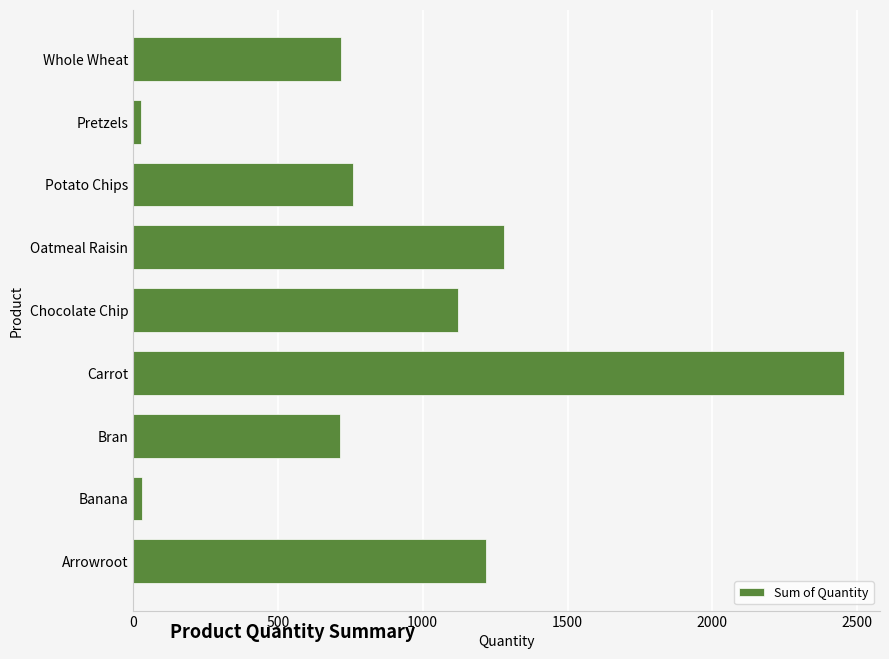

The chart shows a value of 816 at Arrowroot. True or false?

False